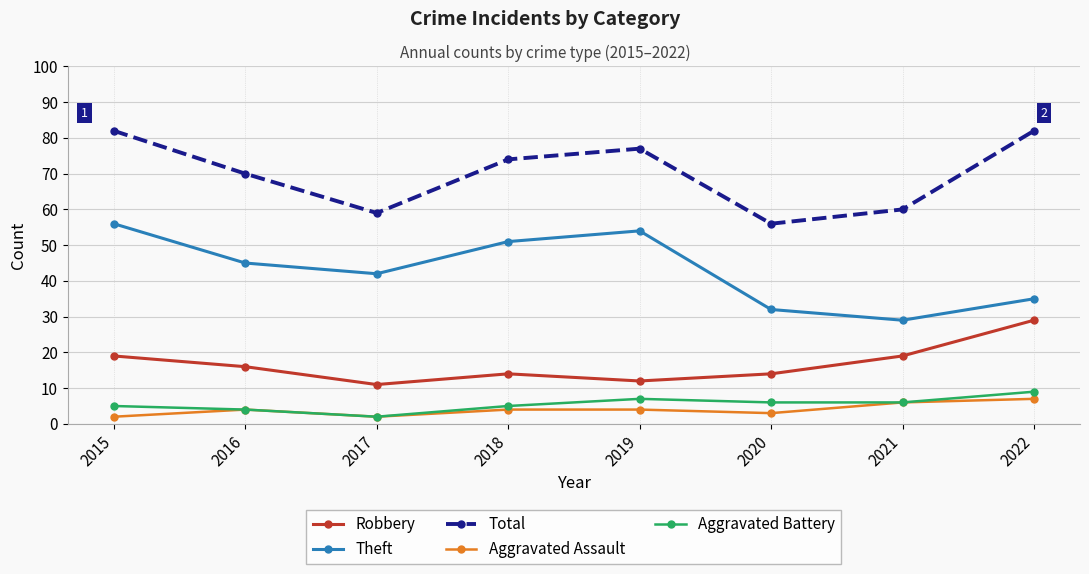

Which series has the largest total across all categories?

Total